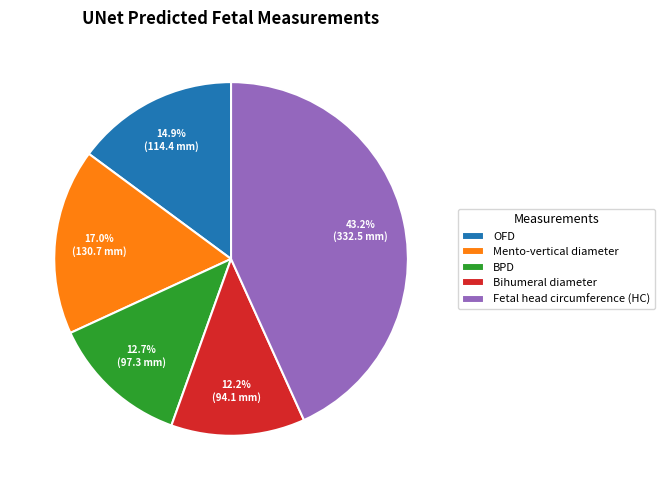

Does OFD represent more than half of the total?

No